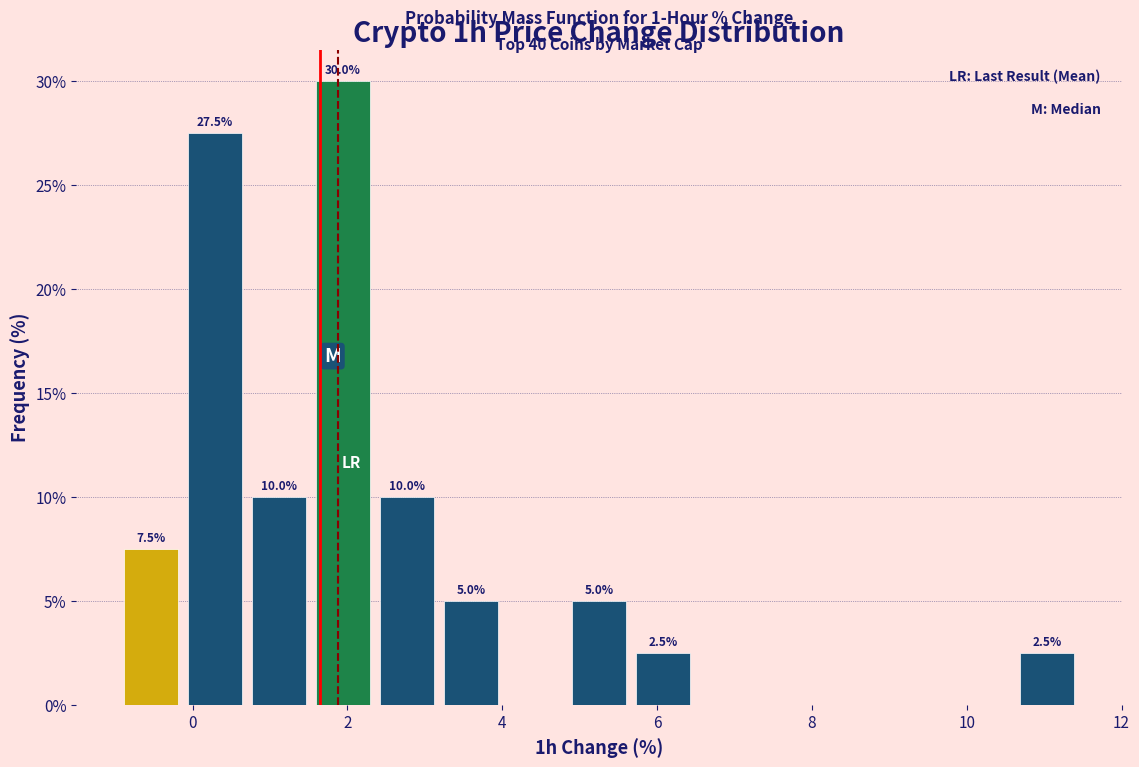

Over which range of the x-axis is the bar tallest?

1.6 to 2.4